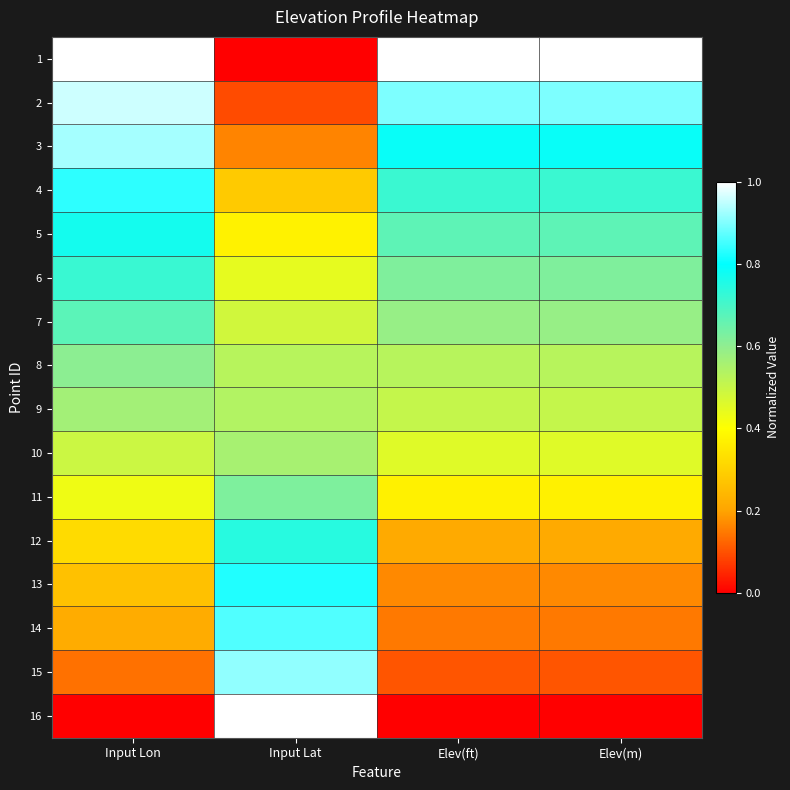

Which label corresponds to the smallest value in the chart?

Input Lat